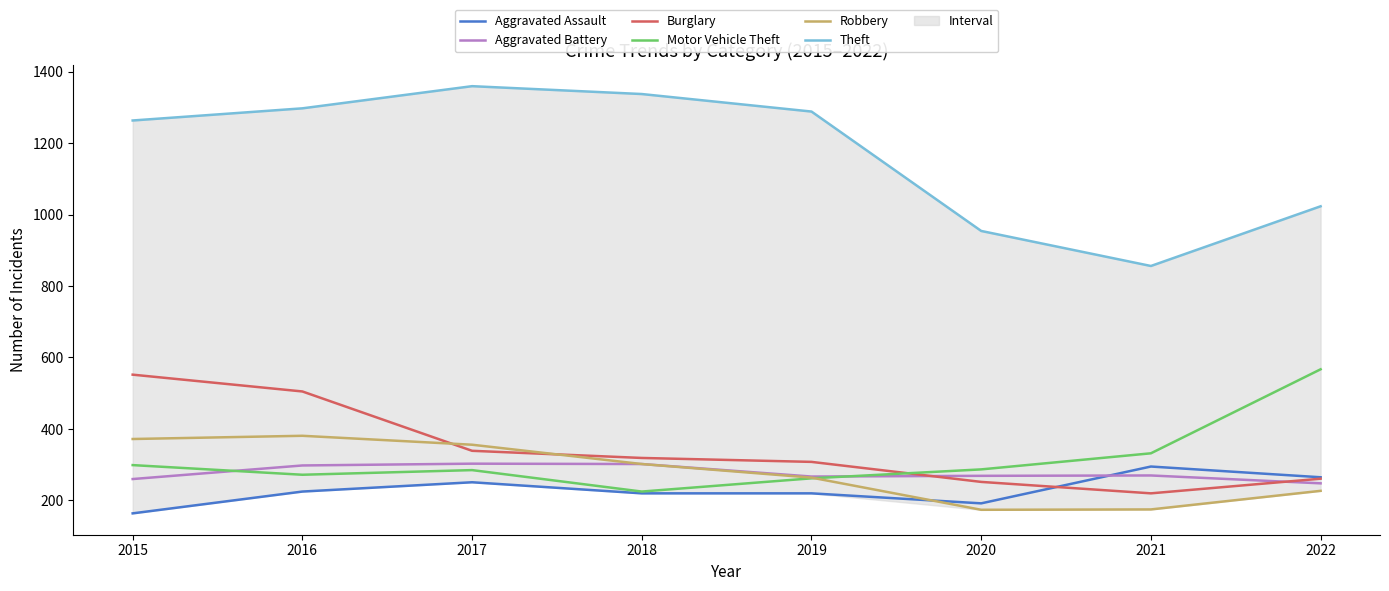

What is the difference between the maximum and minimum values in the Robbery series?

207